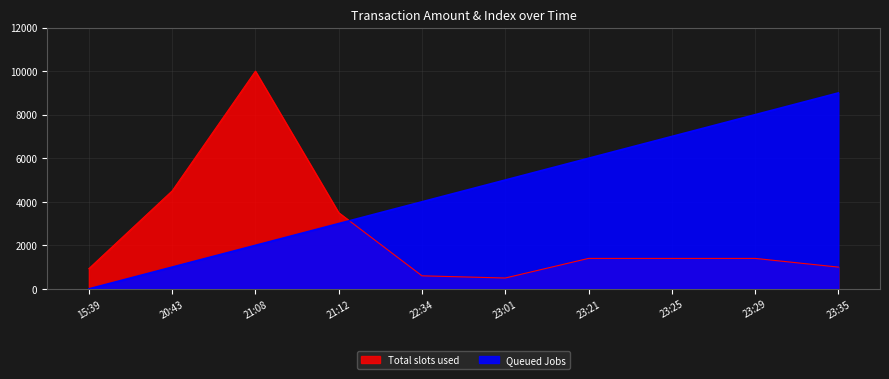

Where do Queued Jobs (index) and Total slots used (amt) first cross each other?

21:12 and 22:34